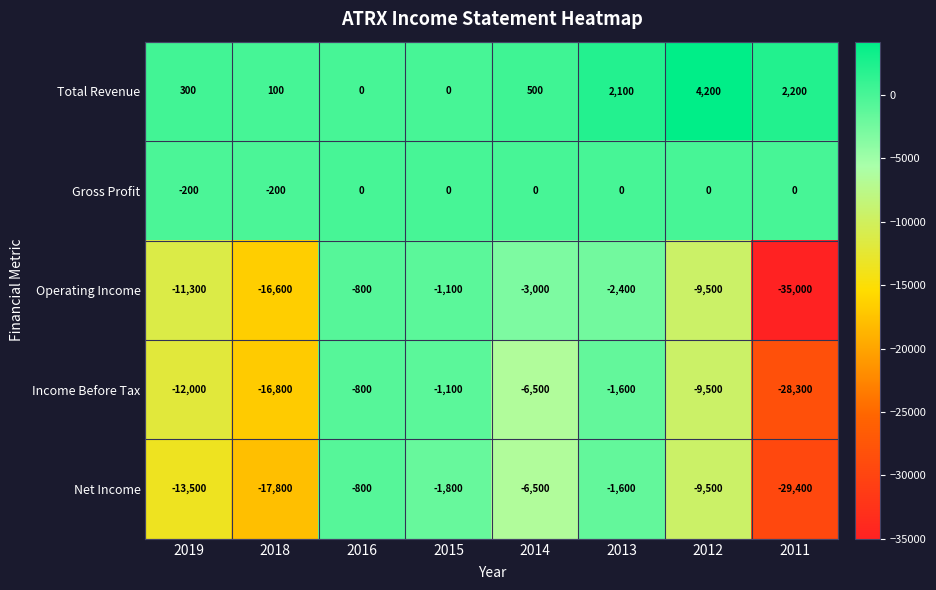

Which series has the widest spread of values?

Operating Income